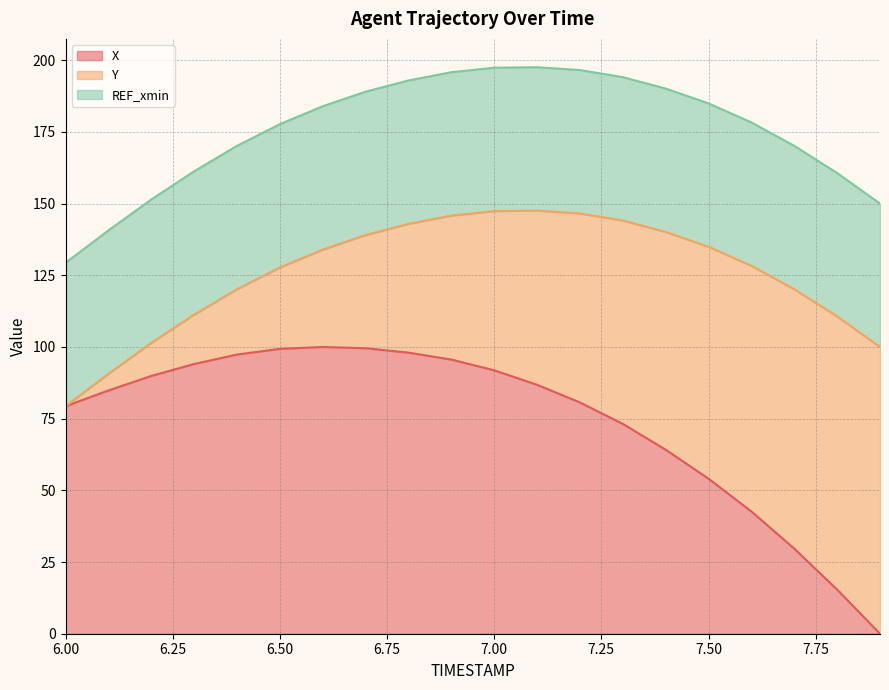

Which series has the widest spread of values?

X (line)